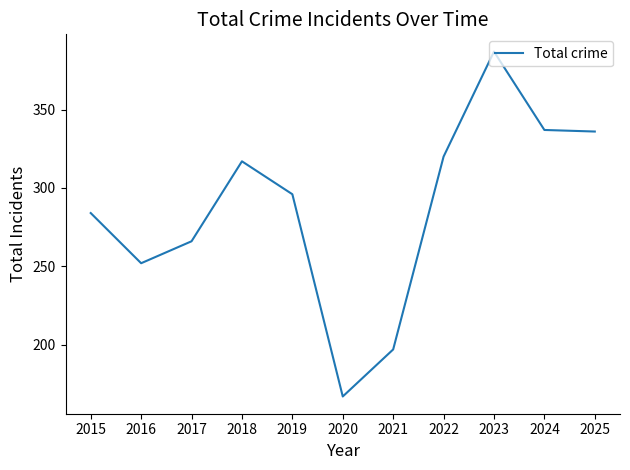

Is it true that the value at 2017 is 266?

True